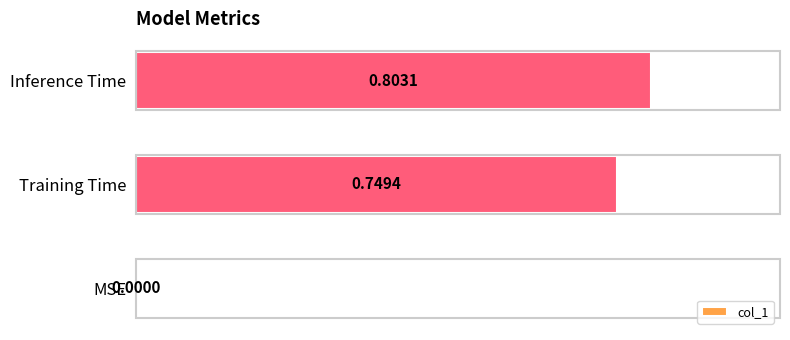

At which label is the value closest to 0?

MSE